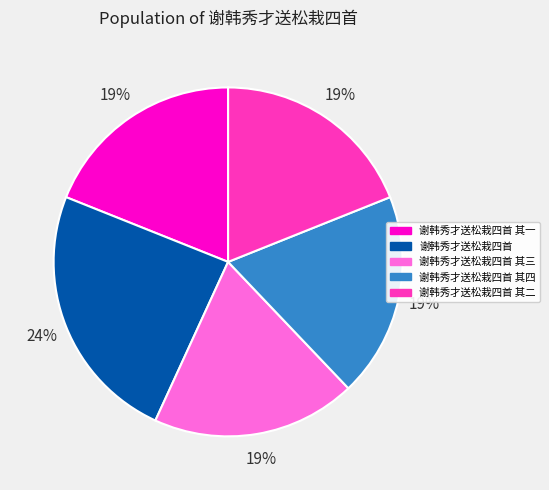

How many segments does this pie chart have?

5